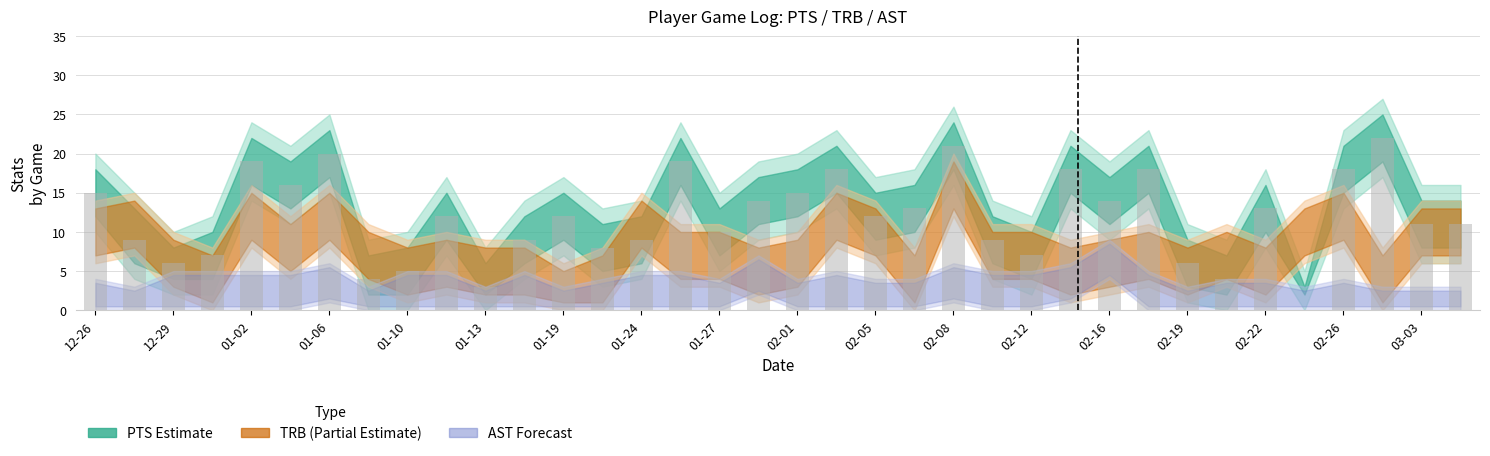

What is the maximum value shown in the chart?

22